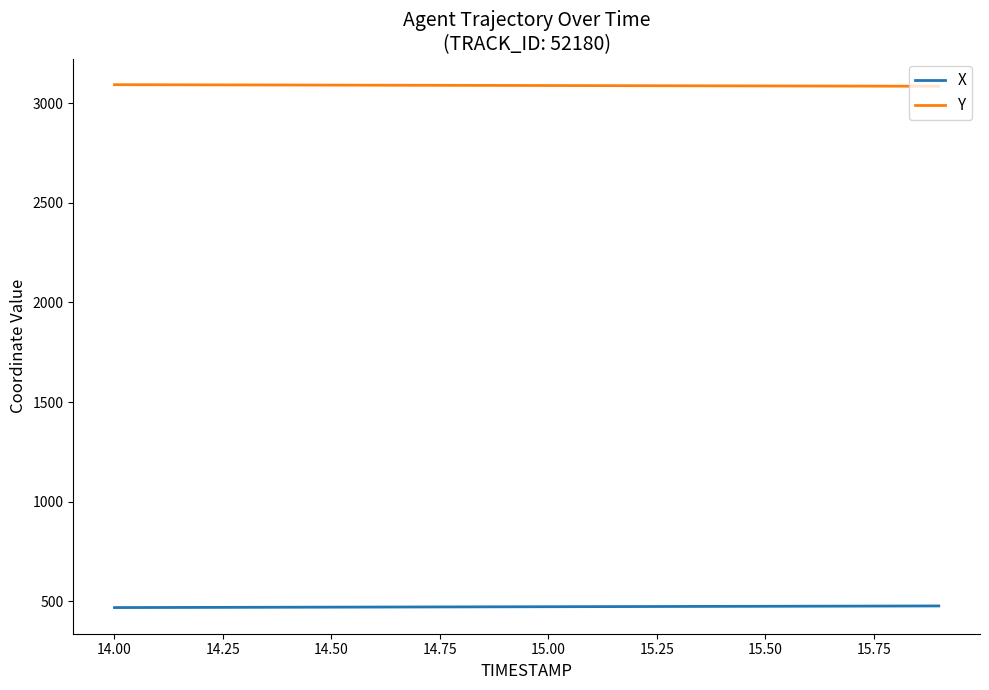

Which series has the largest total across all categories?

Y